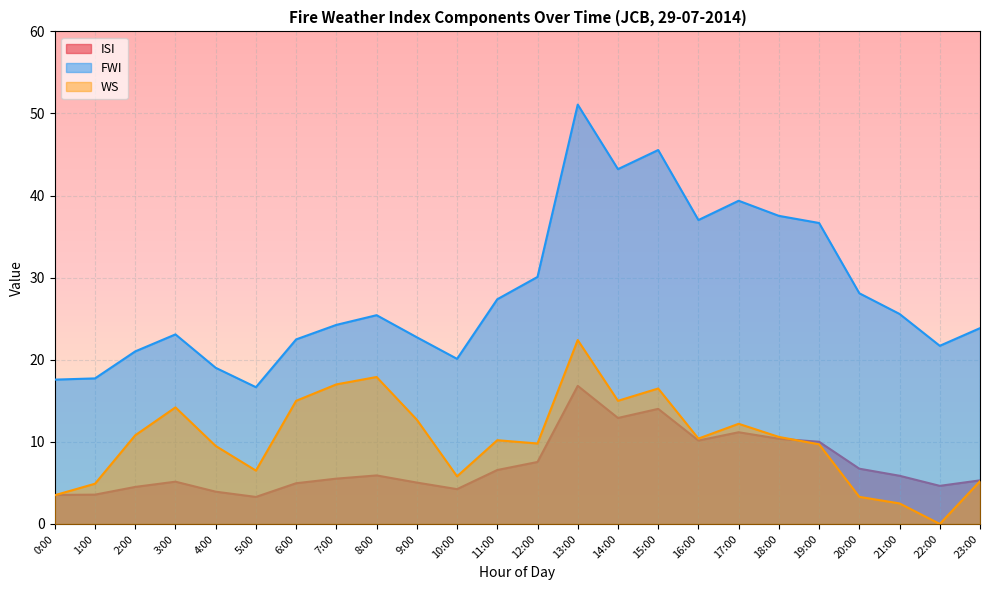

Reading left to right, what are all the values shown in this chart?

ISI: 3.5	3.6	4.5	5.2	3.9	3.3	5.0	5.5	5.9	5.0	4.2	6.6	7.5	16.8	12.9	14.0	10.2	11.2	10.4	10.0	6.7	5.9	4.6	5.3
FWI: 17.6	17.7	21.0	23.1	19.0	16.7	22.5	24.2	25.4	22.7	20.1	27.4	30.1	51.1	43.2	45.5	37.0	39.4	37.5	36.7	28.1	25.6	21.7	23.9
WS: 3.5	4.9	10.8	14.2	9.5	6.5	15.0	17.0	17.9	12.7	5.8	10.2	9.8	22.4	15.0	16.5	10.4	12.2	10.6	9.7	3.3	2.5	0.0	5.2